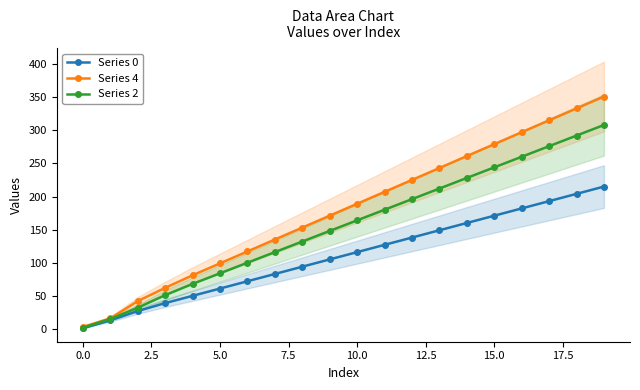

What position from the left is 13?

14